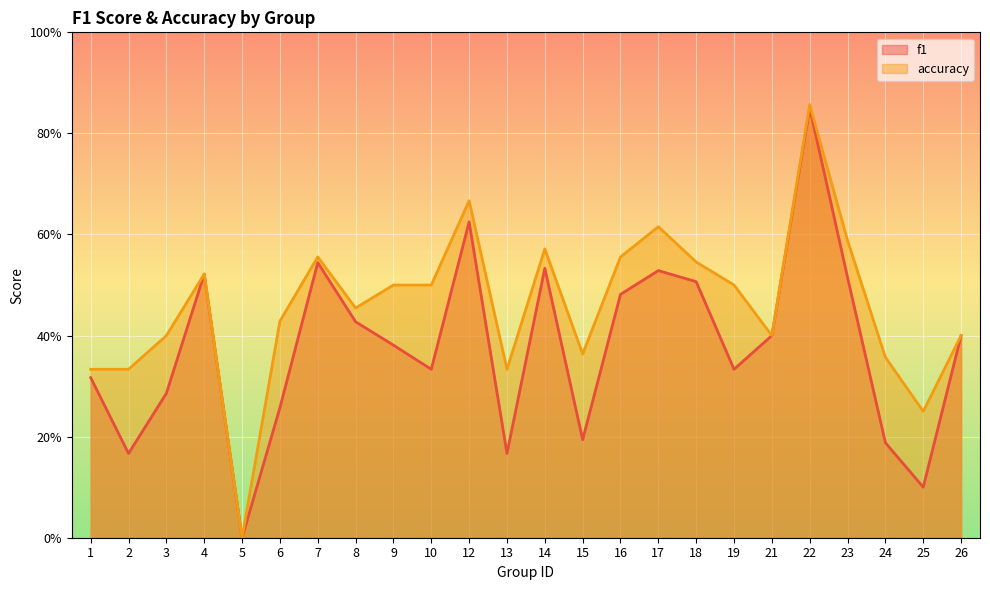

Reading left to right, transcribe all the data shown in this chart.

f1: 1=0.3	2=0.2	3=0.3	4=0.5	5=0.0	6=0.3	7=0.5	8=0.4	9=0.4	10=0.3	12=0.6	13=0.2	14=0.5	15=0.2	16=0.5	17=0.5	18=0.5	19=0.3	21=0.4	22=0.9	23=0.5	24=0.2	25=0.1	26=0.4
accuracy: 1=0.3	2=0.3	3=0.4	4=0.5	5=0.0	6=0.4	7=0.6	8=0.5	9=0.5	10=0.5	12=0.7	13=0.3	14=0.6	15=0.4	16=0.6	17=0.6	18=0.5	19=0.5	21=0.4	22=0.9	23=0.6	24=0.4	25=0.2	26=0.4